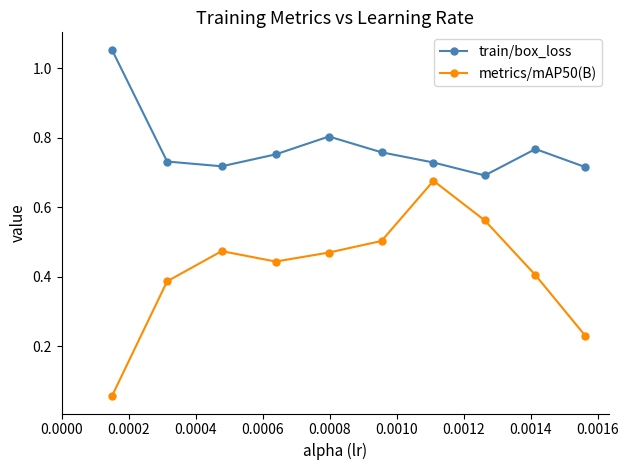

What is the sum of all train/box_loss values?

7.7